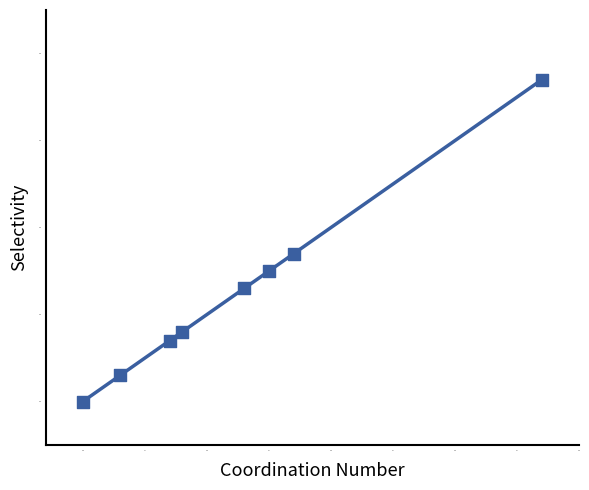

What is the range of X values (max minus min)?

37